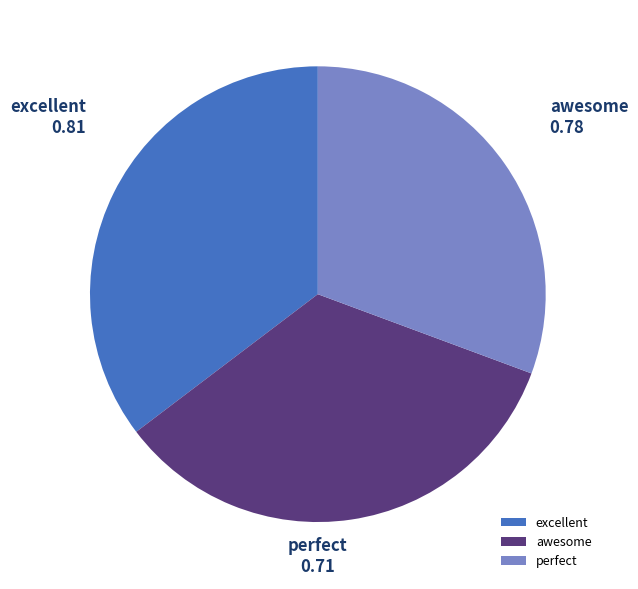

Count the number of slices in the pie.

3